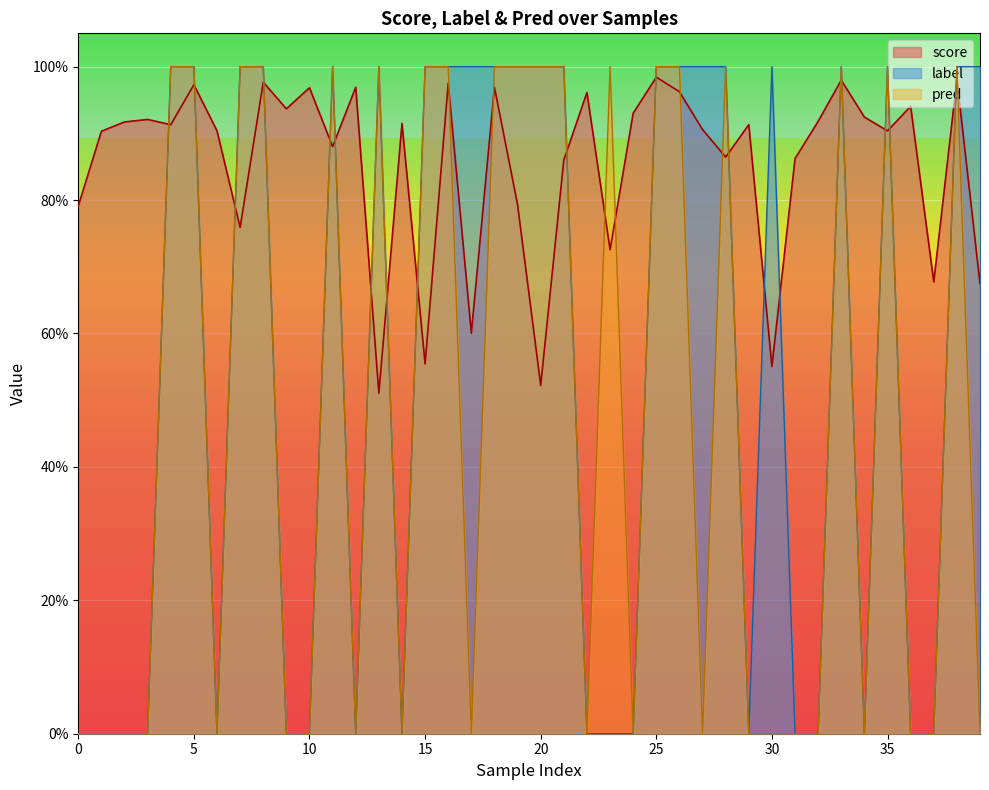

The score series shows 0.9 at 15. True or false?

False